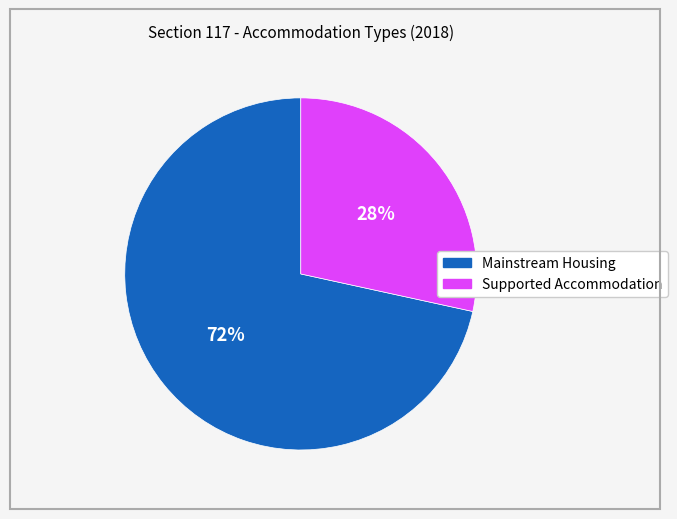

Is there any slice that represents more than half of the pie?

Yes